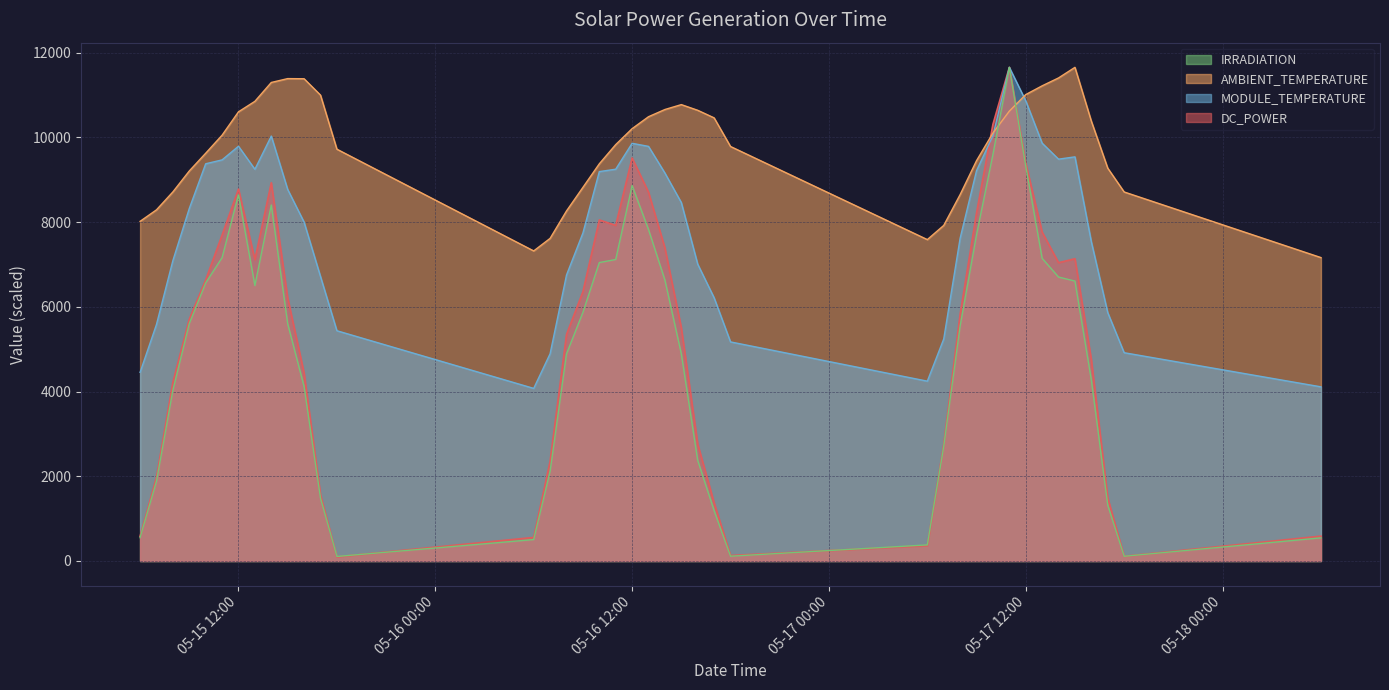

At which category is the sum across all series the highest?

2020-05-17 11:00